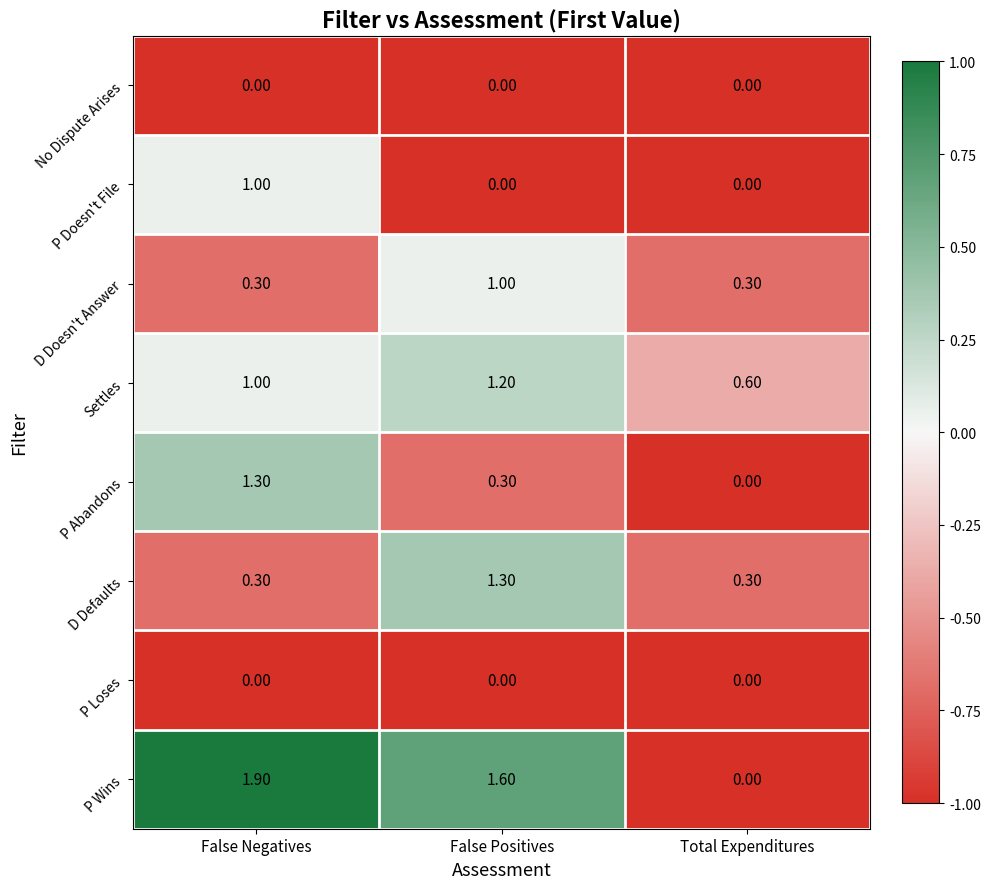

Where does the P Wins series first go above 1?

False Negatives